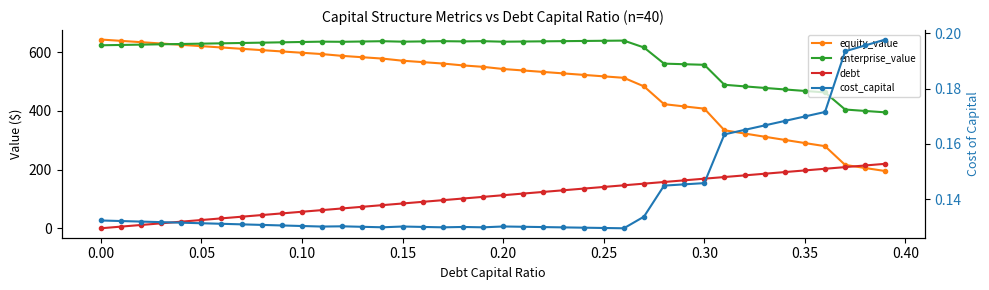

What is the sum of all debt values?

4389.1